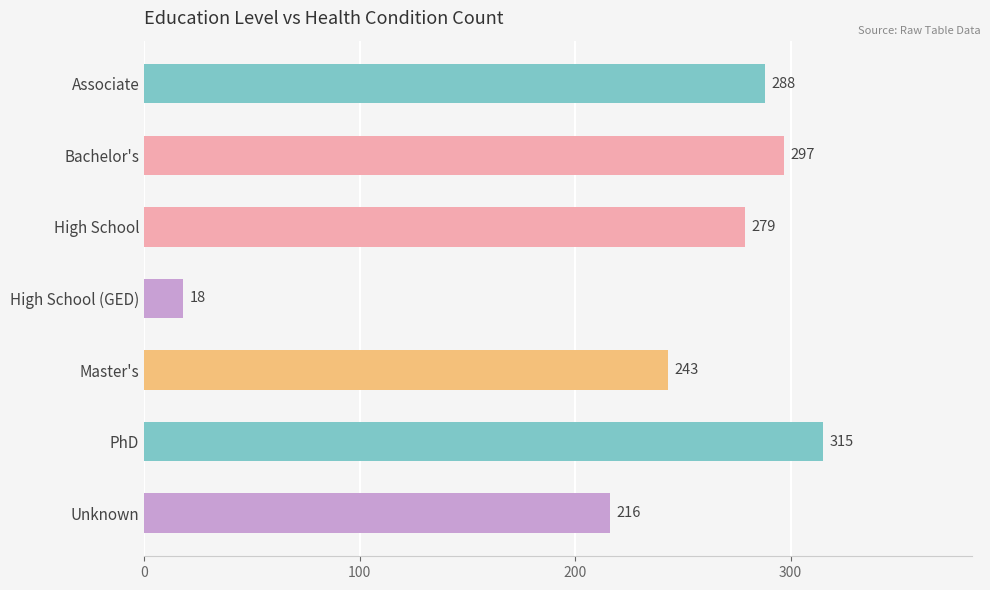

What is the change in value from High School to Master's?

-36